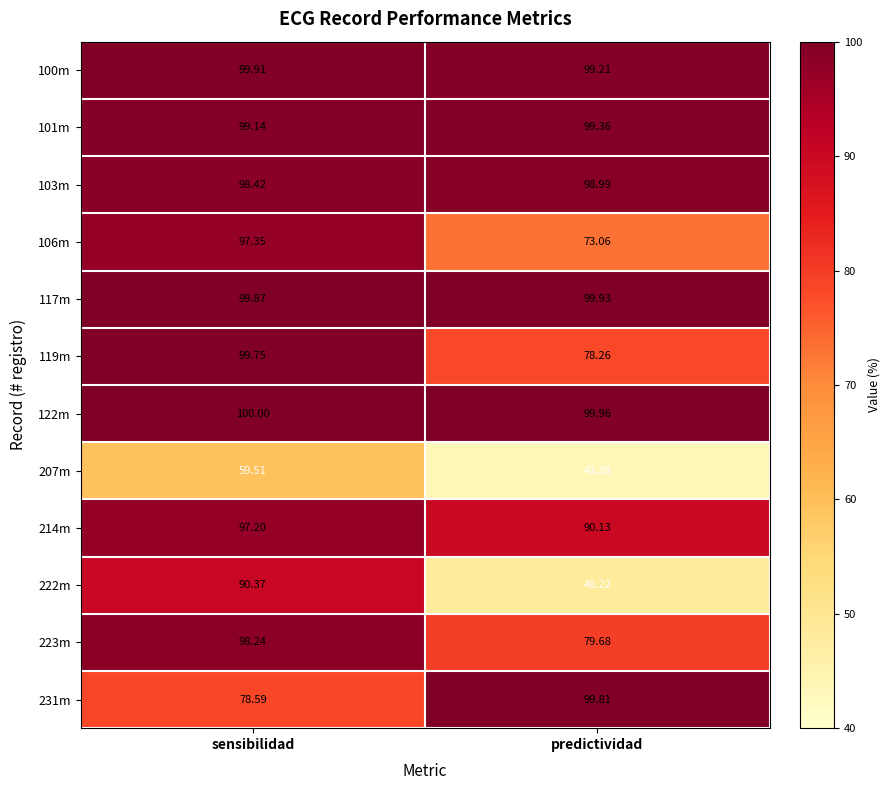

At how many categories does at least one series exceed 81?

2